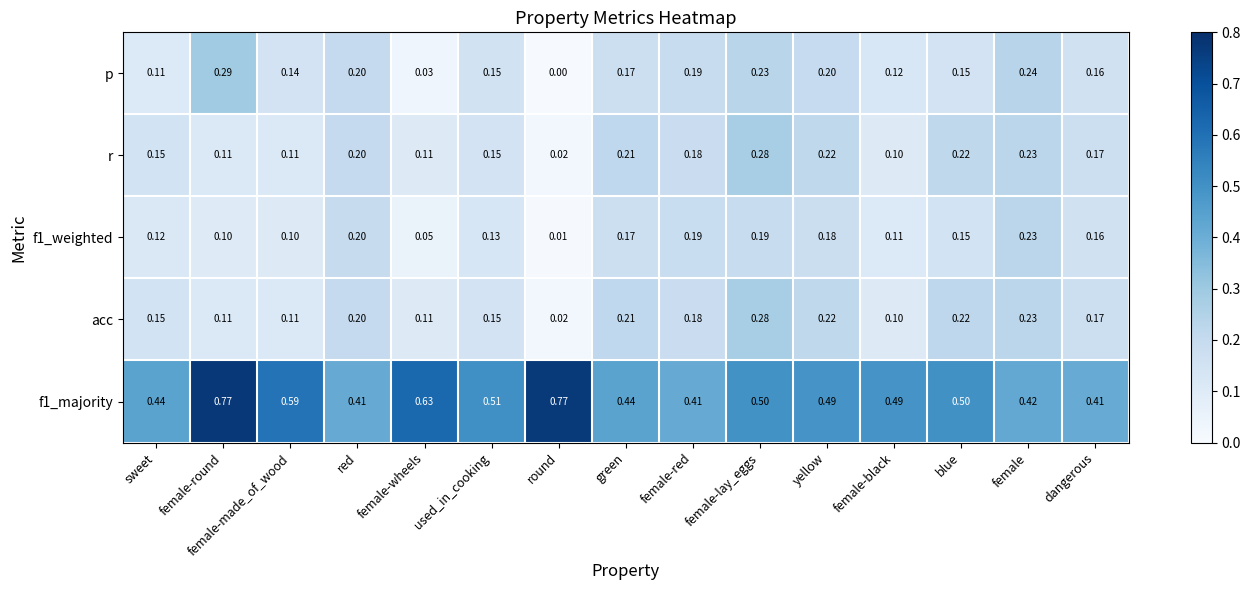

Which category has the lowest value across all series?

round